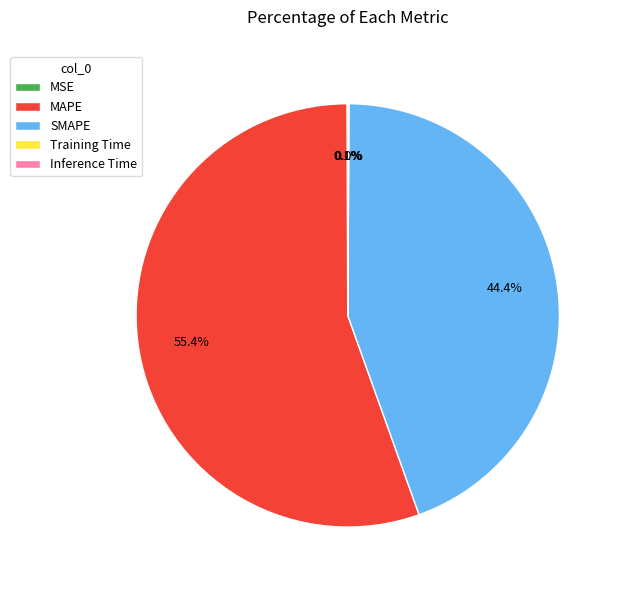

What is the largest slice in the pie chart?

MAPE